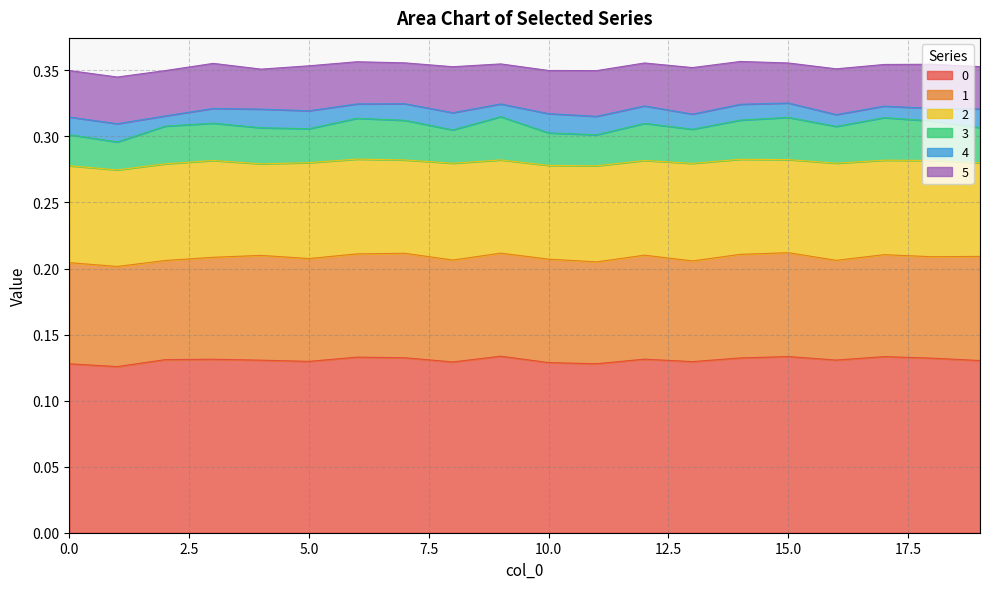

At 3, list the series in order from smallest to largest.

4, 3, 5, 2, 1, 0